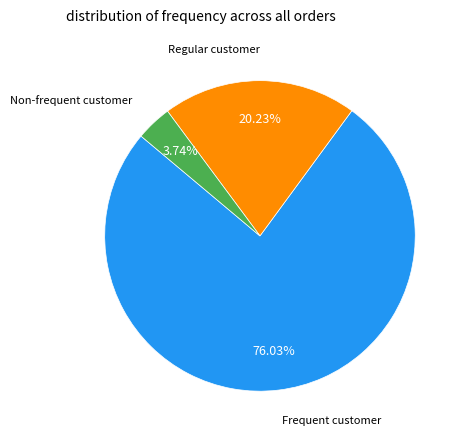

Is there a majority slice in this chart?

Yes